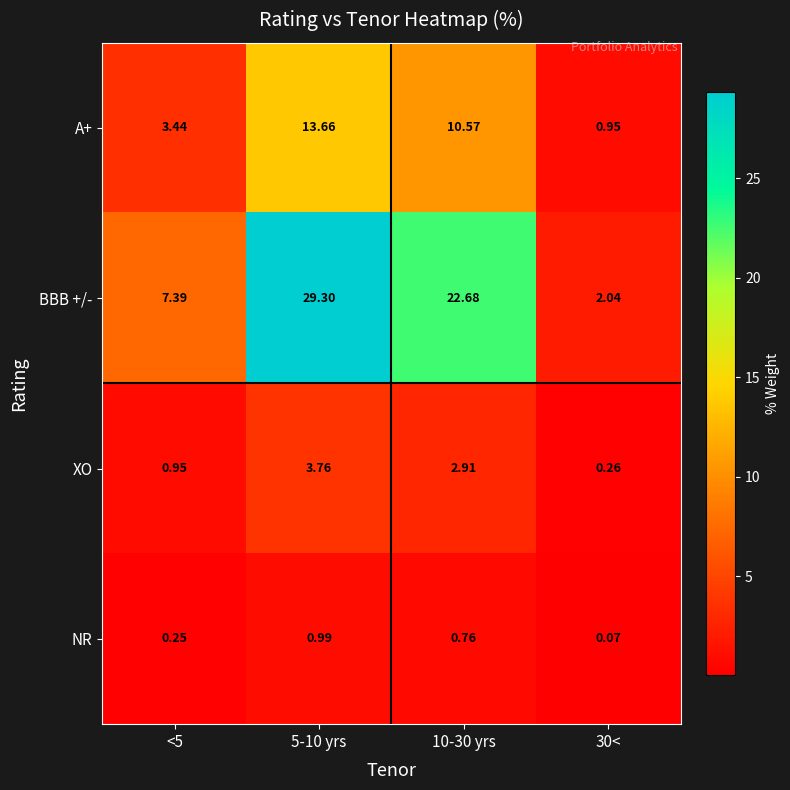

Is the value of A+ at 10-30 yrs greater than the value of XO at 5-10 yrs?

Yes